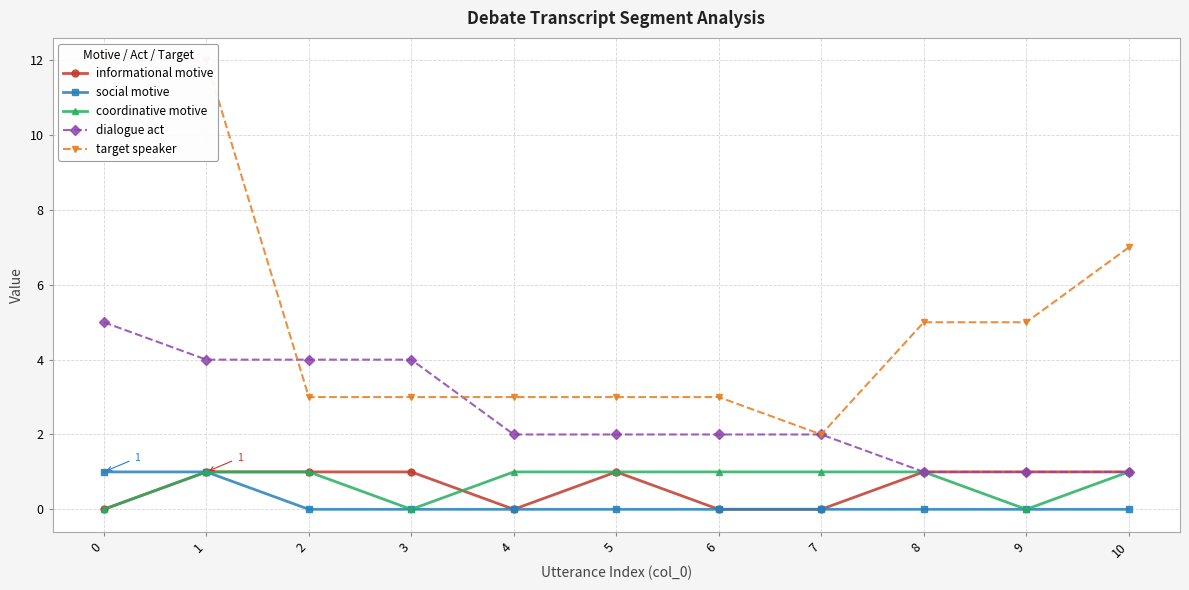

Reading left to right, extract all data points from this chart.

informational motive: 0	1	1	1	0	1	0	0	1	1	1
social motive: 1	1	0	0	0	0	0	0	0	0	0
coordinative motive: 0	1	1	0	1	1	1	1	1	0	1
dialogue act: 5	4	4	4	2	2	2	2	1	1	1
target speaker: 12	12	3	3	3	3	3	2	5	5	7